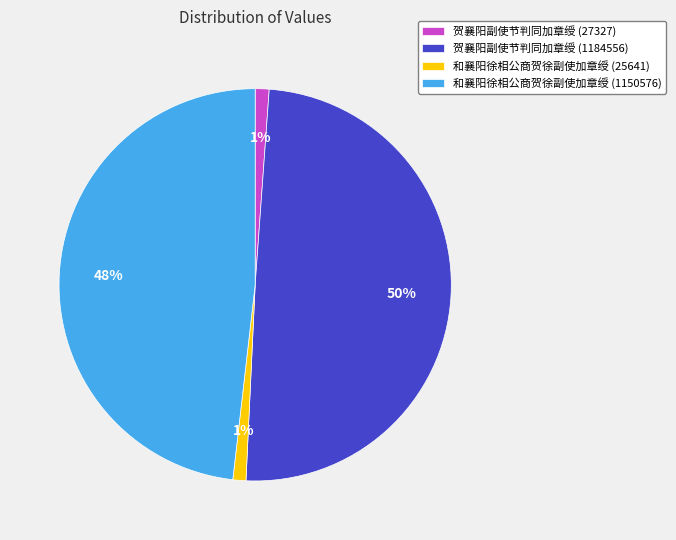

Approximately how many times larger is the value at 贺襄阳副使节判同加章绶 (1184556) compared to 和襄阳徐相公商贺徐副使加章绶 (1150576)?

1.0